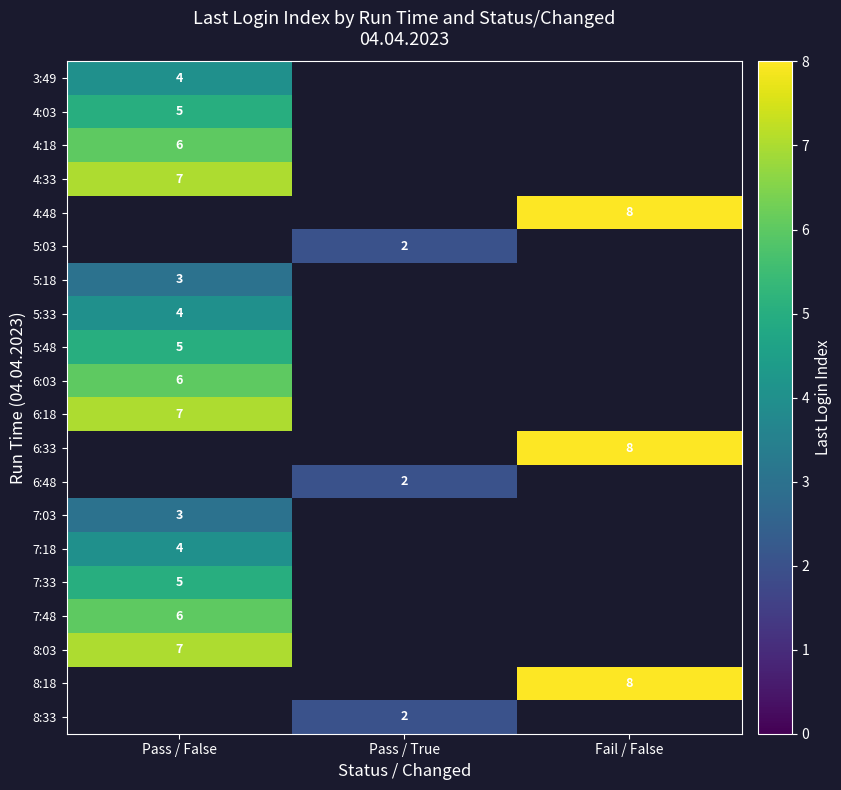

Is it true that 6:18 equals 7 at Pass / False?

True